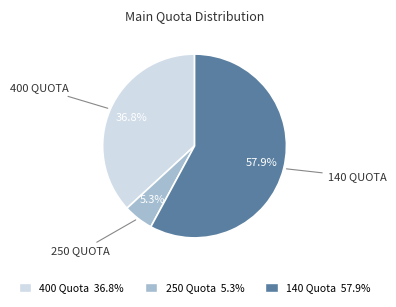

Does any single category account for the majority?

Yes